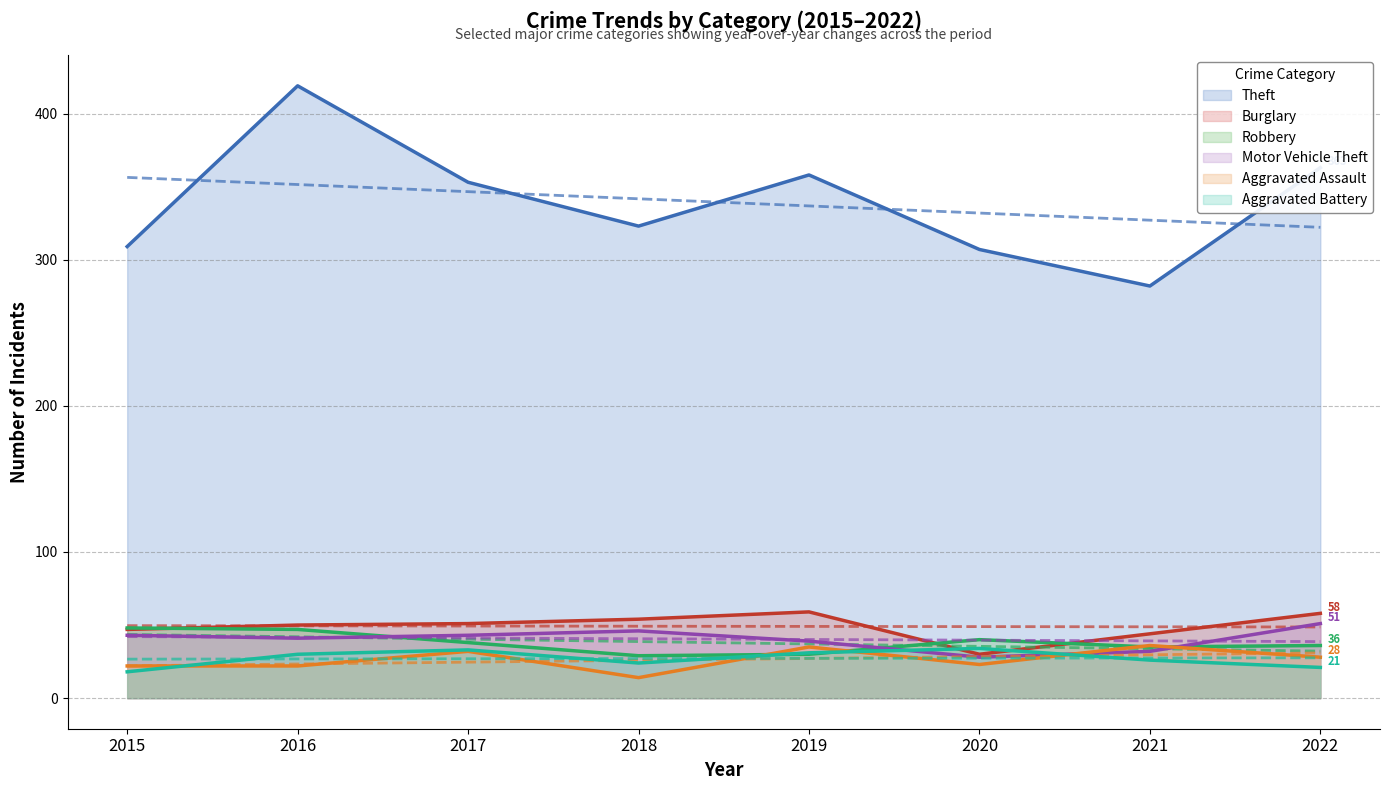

The Aggravated Battery series shows 21 at 2022. True or false?

True